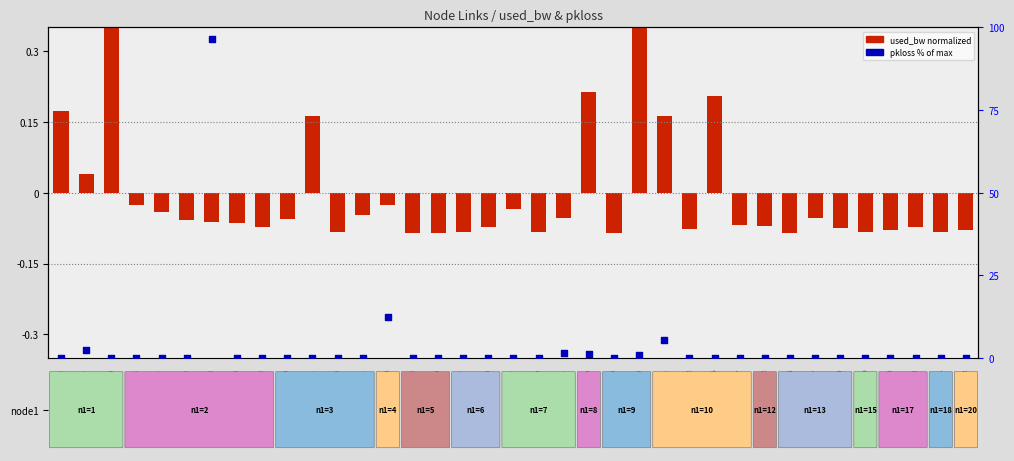

At which category is the sum across all series the highest?

2-13